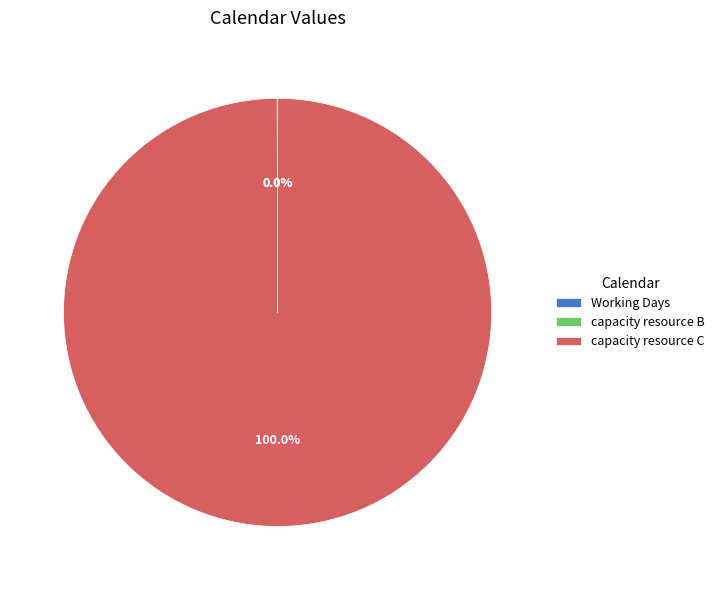

Which slice is the largest?

capacity resource C